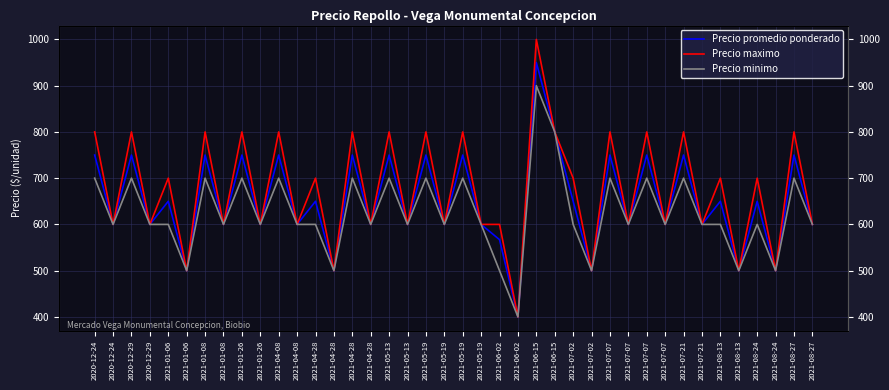

Does the chart display data point markers on the line(s)?

No